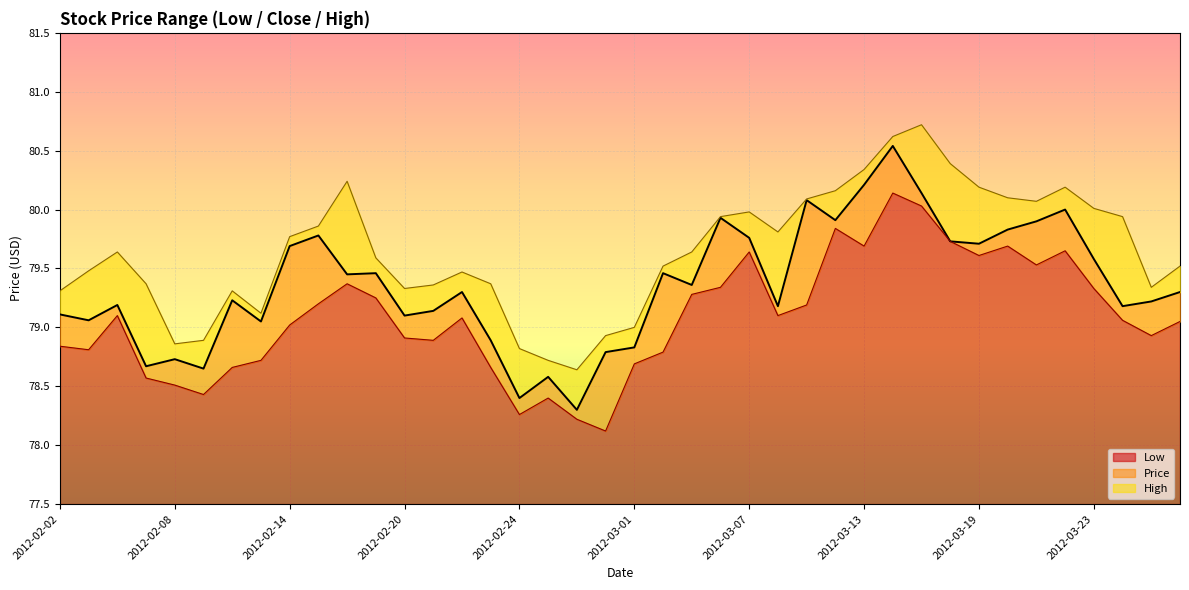

Reading left to right, transcribe all the data shown in this chart.

Low: 78.8	78.8	79.1	78.6	78.5	78.4	78.7	78.7	79.0	79.2	79.4	79.2	78.9	78.9	79.1	78.7	78.3	78.4	78.2	78.1	78.7	78.8	79.3	79.3	79.6	79.1	79.2	79.8	79.7	80.1	80.0	79.7	79.6	79.7	79.5	79.7	79.3	79.1	78.9	79.0
Price: 79.1	79.1	79.2	78.7	78.7	78.7	79.2	79.0	79.7	79.8	79.5	79.5	79.1	79.1	79.3	78.9	78.4	78.6	78.3	78.8	78.8	79.5	79.4	79.9	79.8	79.2	80.1	79.9	80.2	80.5	80.1	79.7	79.7	79.8	79.9	80.0	79.6	79.2	79.2	79.3
High: 79.3	79.5	79.6	79.4	78.9	78.9	79.3	79.1	79.8	79.9	80.2	79.6	79.3	79.4	79.5	79.4	78.8	78.7	78.6	78.9	79.0	79.5	79.6	79.9	80.0	79.8	80.1	80.2	80.3	80.6	80.7	80.4	80.2	80.1	80.1	80.2	80.0	79.9	79.3	79.5